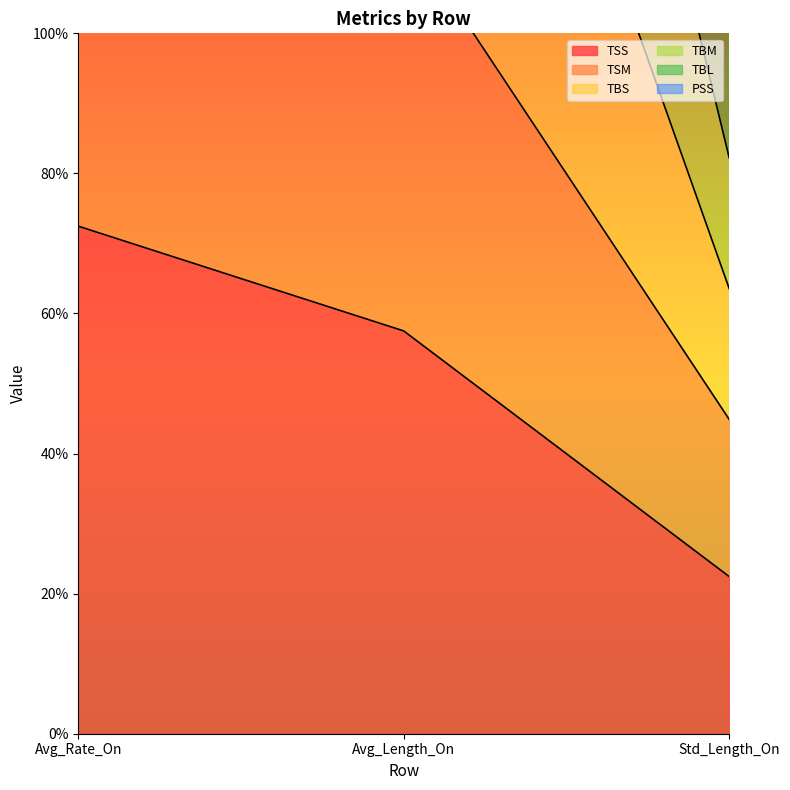

What position from the left is Avg_Length_On?

2